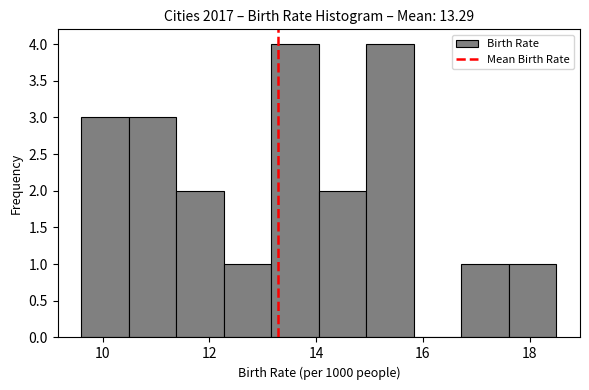

Reading left to right, transcribe this chart: for each bar, give the range it covers on the x-axis and its height. Neither the bar edges nor the heights are printed on the chart, so give them approximately, as read against the axes.

9.6 to 10.4: 3
10.4 to 11.4: 3
11.4 to 12.2: 2
12.2 to 13.2: 1
13.2 to 14.0: 4
14.0 to 15.0: 2
15.0 to 15.8: 4
15.8 to 16.8: 0
16.8 to 17.6: 1
17.6 to 18.6: 1